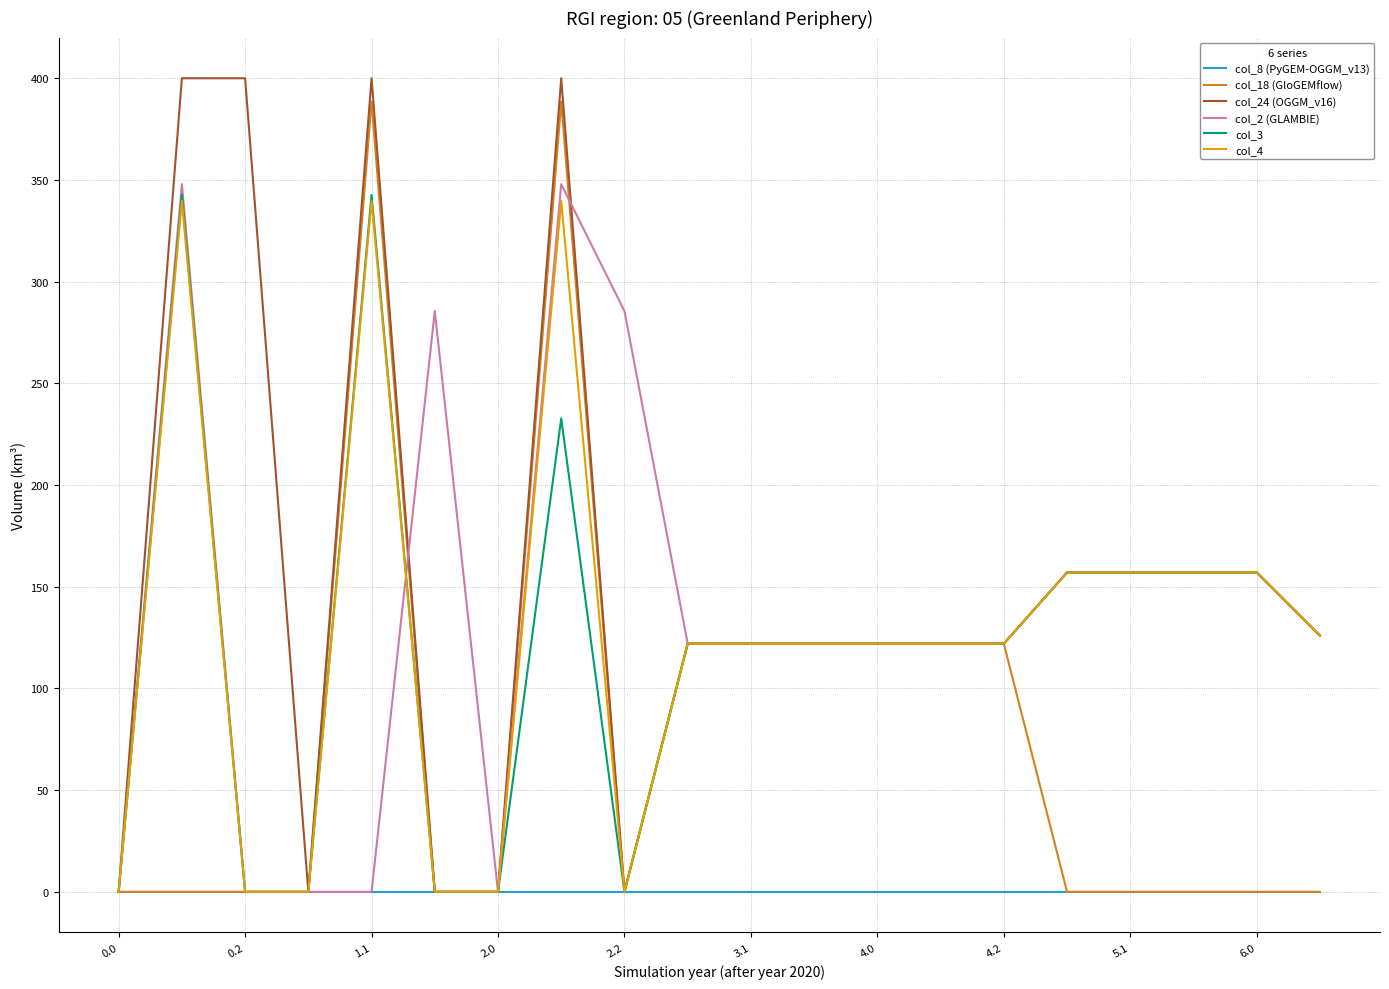

What is the highest value of the col_18 (GloGEMflow) series?

388.5